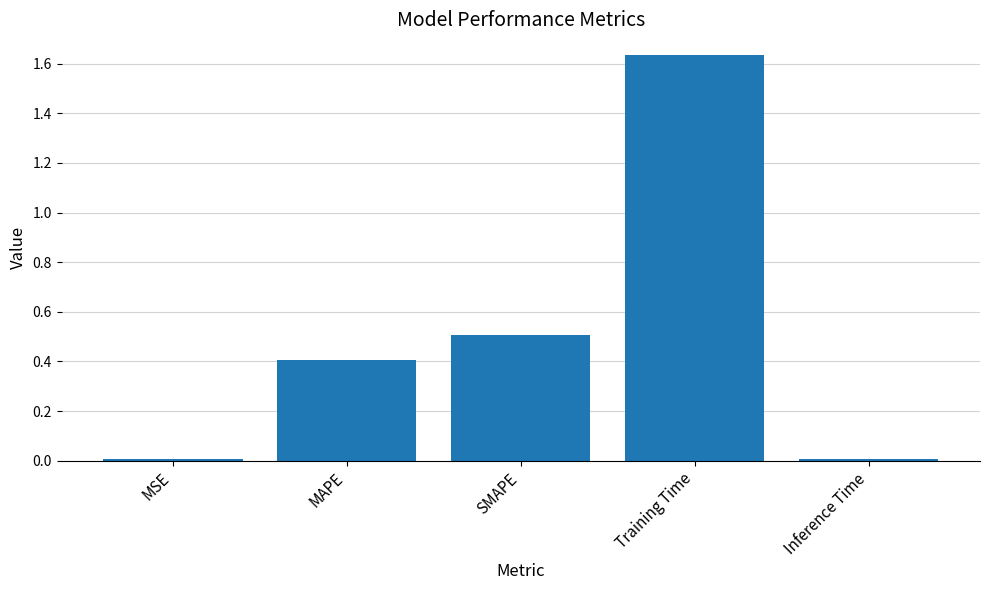

The chart shows a value of 0.7 at MAPE. True or false?

False